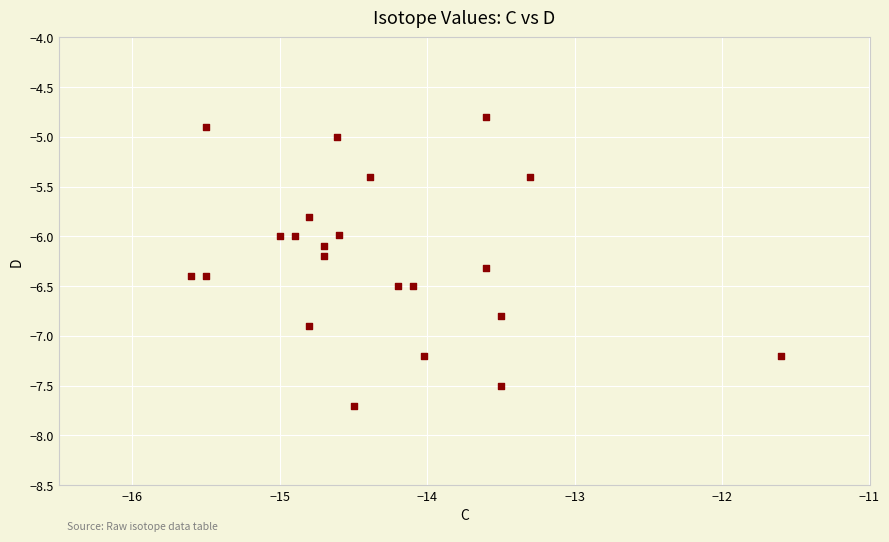

What is the range of Y values (max minus min)?

2.9